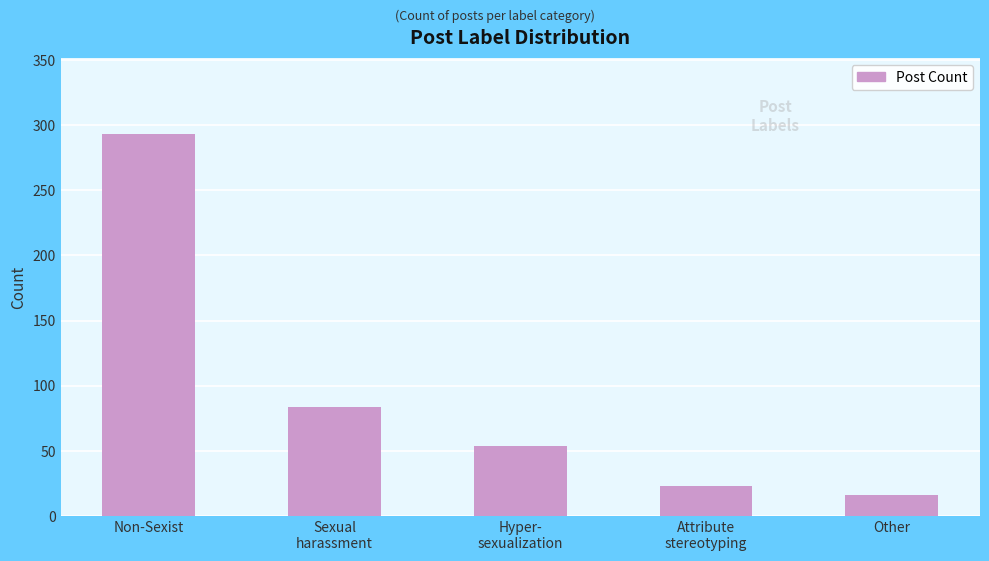

What is the ratio of the value at Other to the value at Non-Sexist?

0.1